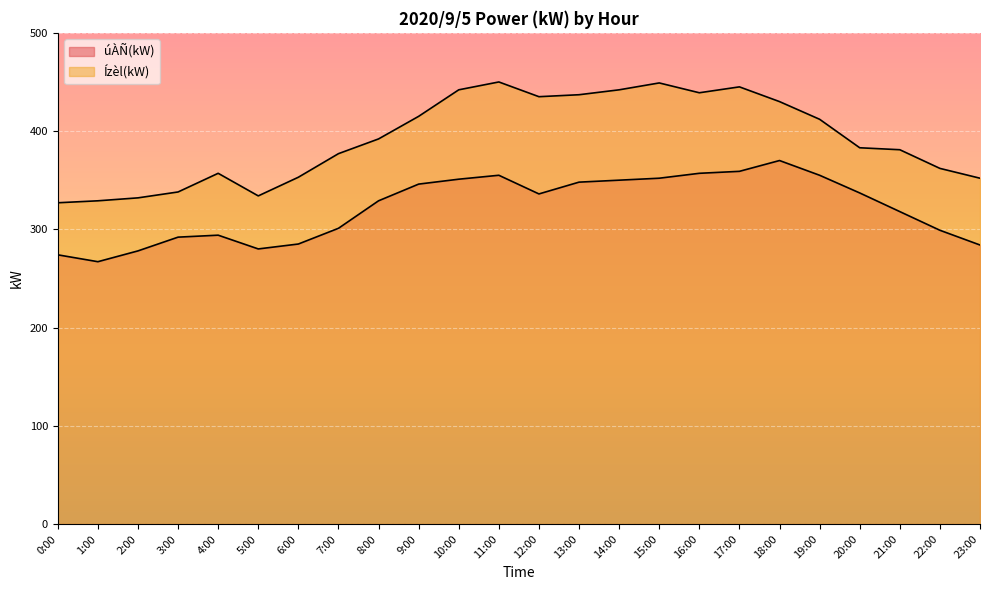

Between 3:00 and 16:00, which series saw the biggest shift?

Ízèl(kW)